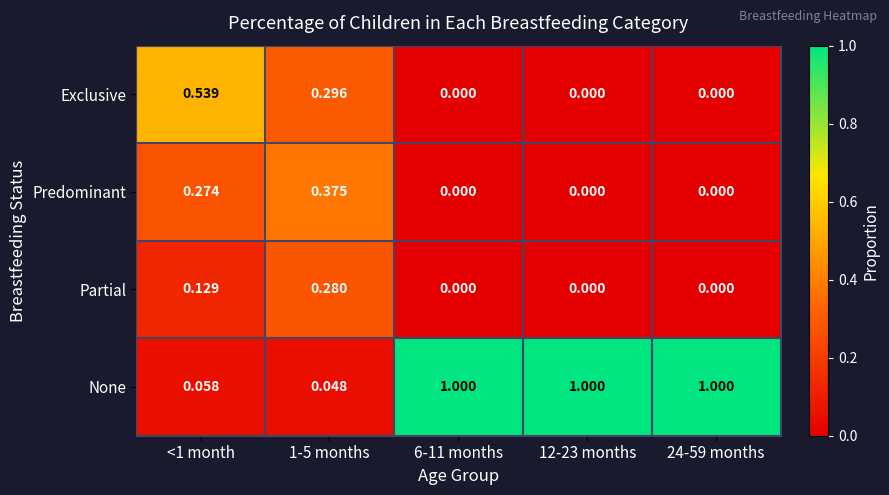

Which series has the largest total across all categories?

None